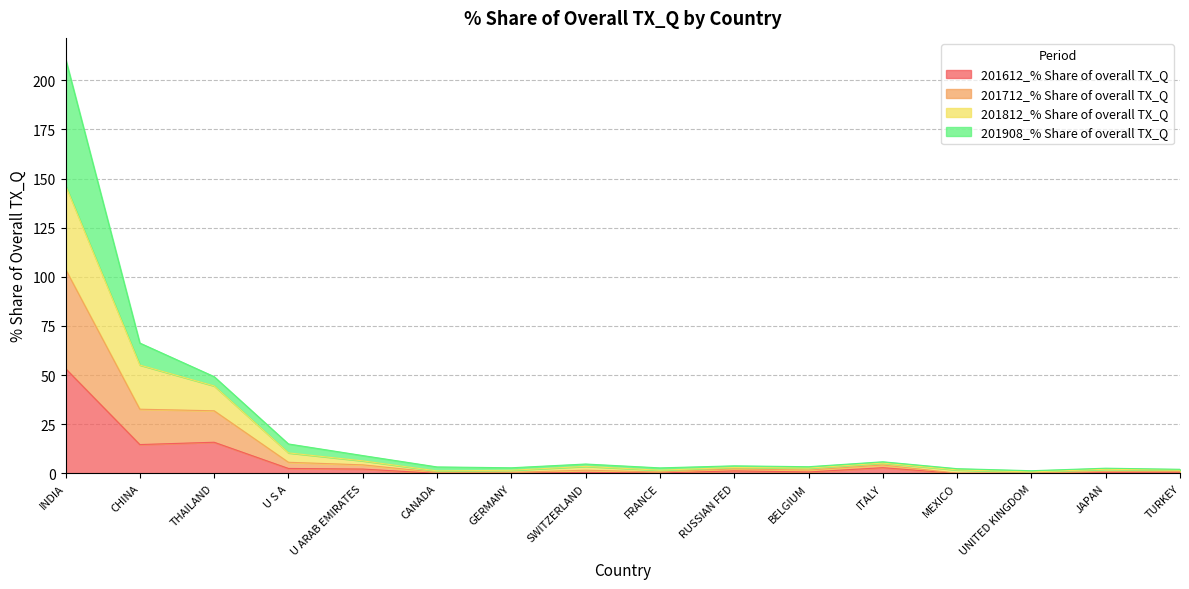

What is the highest value of the 201612_% Share of overall TX_Q series?

53.3